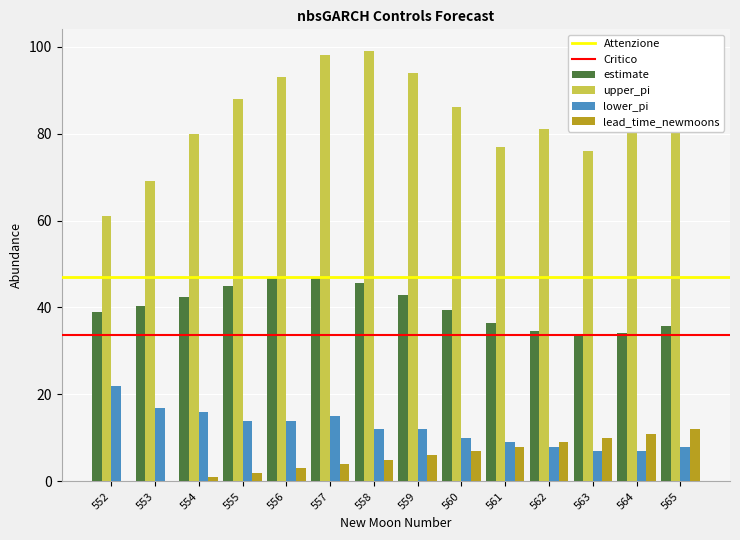

Between 557 and 562, which series saw the biggest shift?

upper_pi